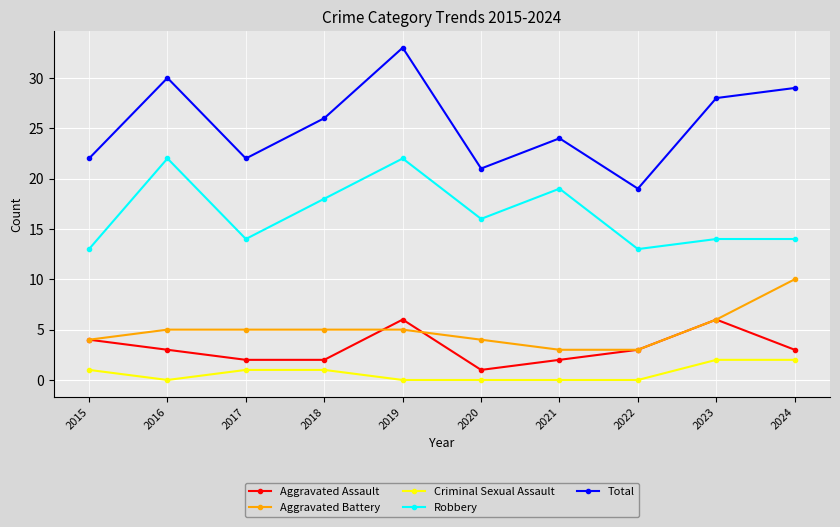

Which series has the largest range (max minus min)?

Total